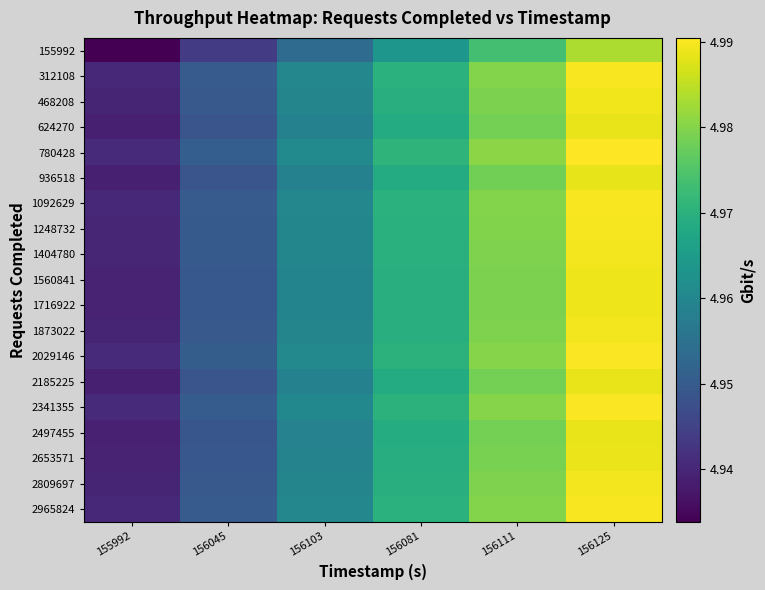

At how many categories does at least one series exceed 4?

6